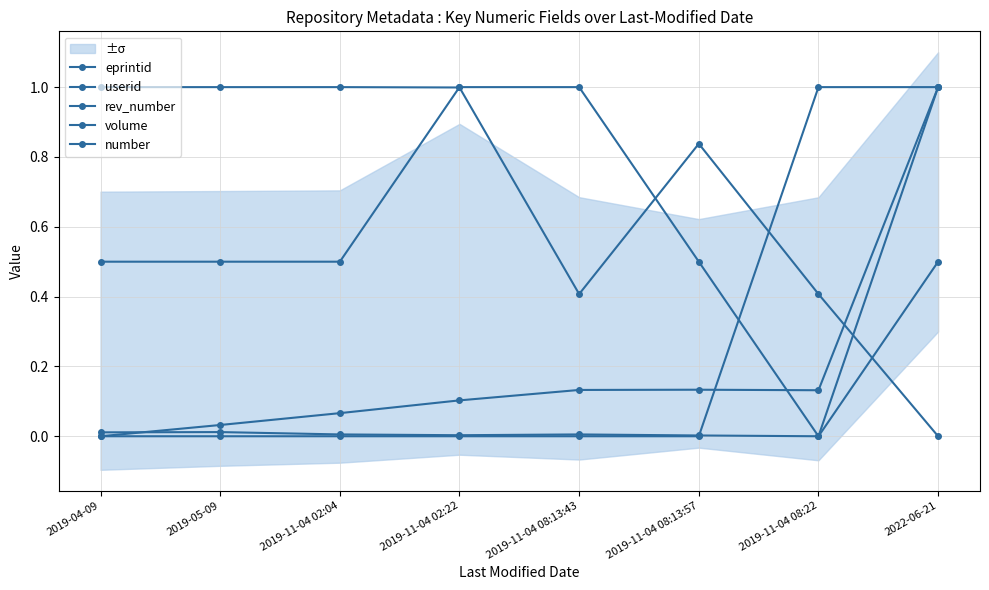

What is the difference between the highest and lowest values at 2022-06-21?

1.0